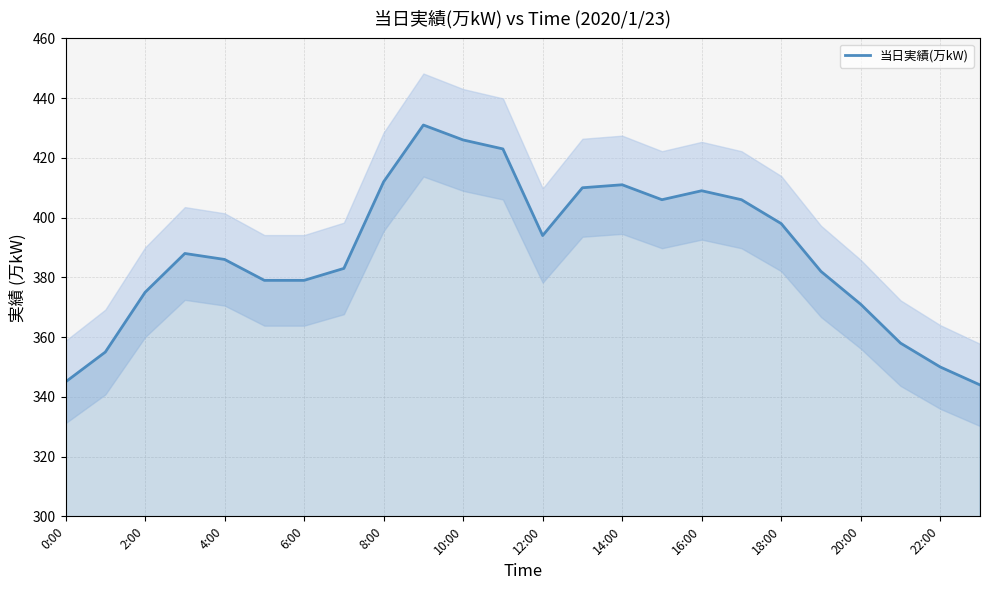

At which category does the chart reach its minimum across all series?

23